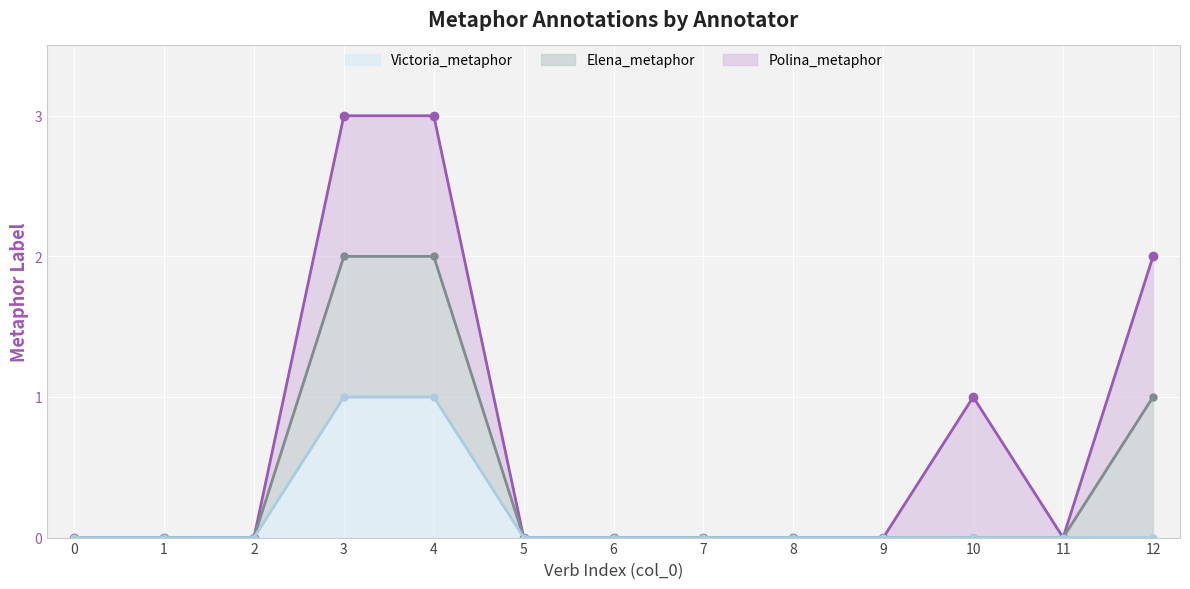

The Polina_metaphor (line) series shows 1 at 3. True or false?

True